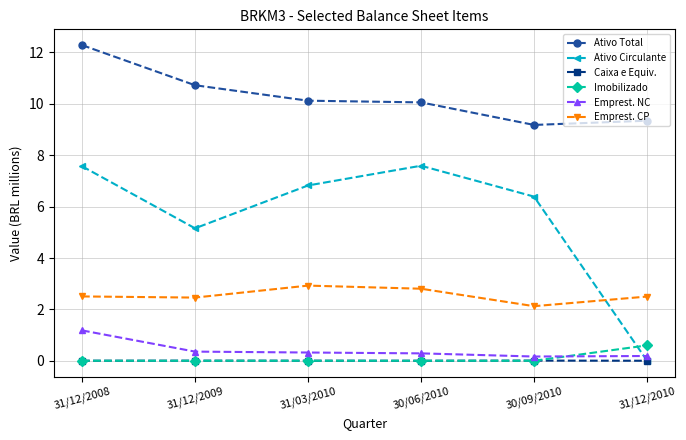

What is the spread (max minus min) of values at 31/12/2008?

12.3